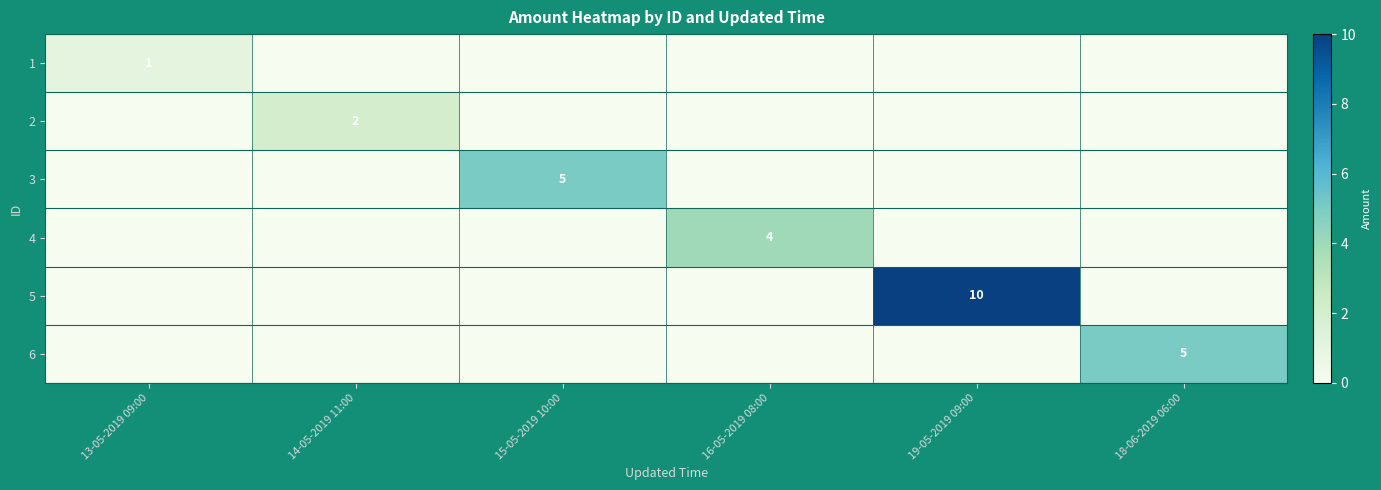

Is it true that 1 equals 0 at 13-05-2019 09:00?

False